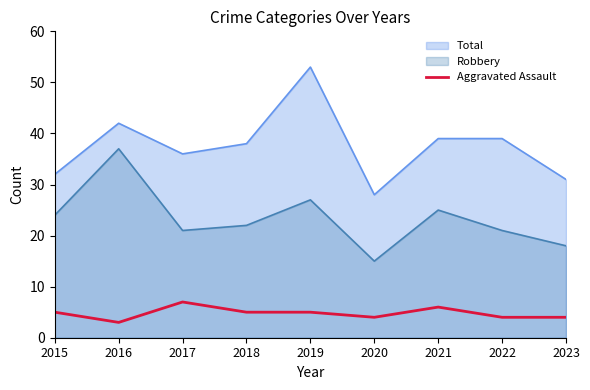

Where is the data nearest to the value 5?

2015